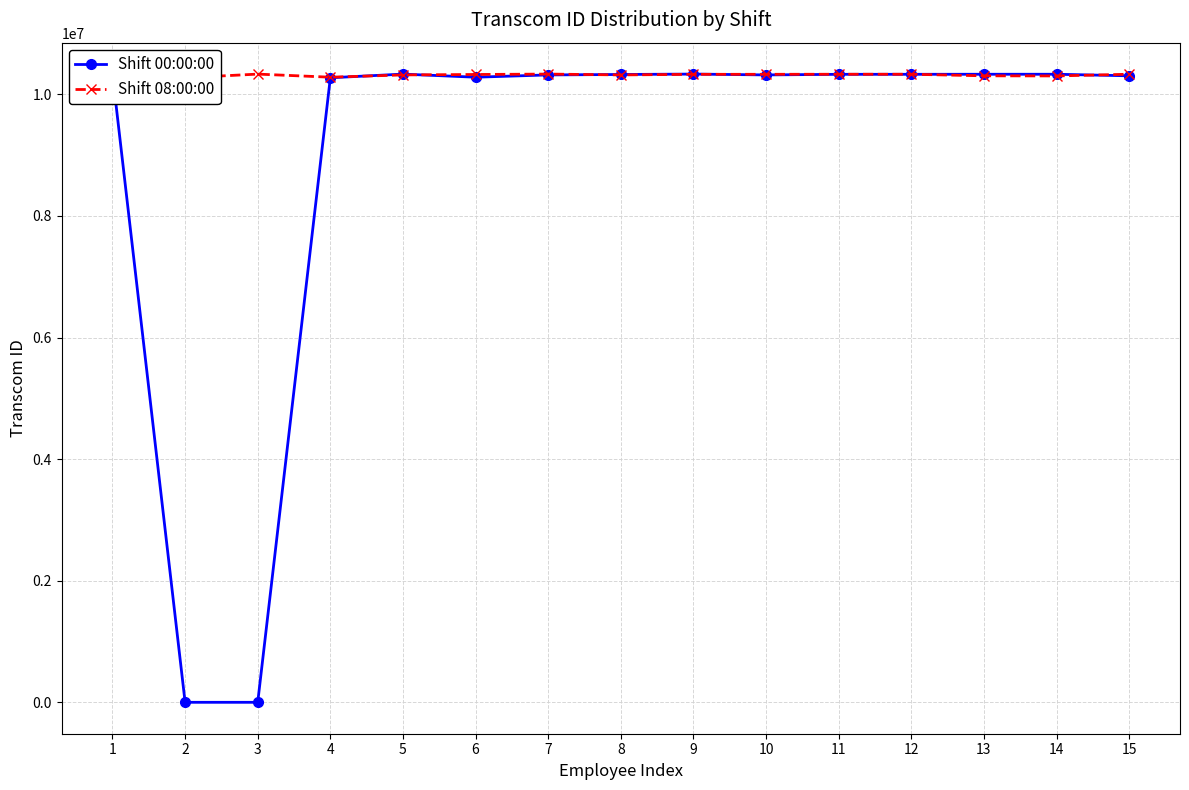

How many lines are shown in the chart?

2